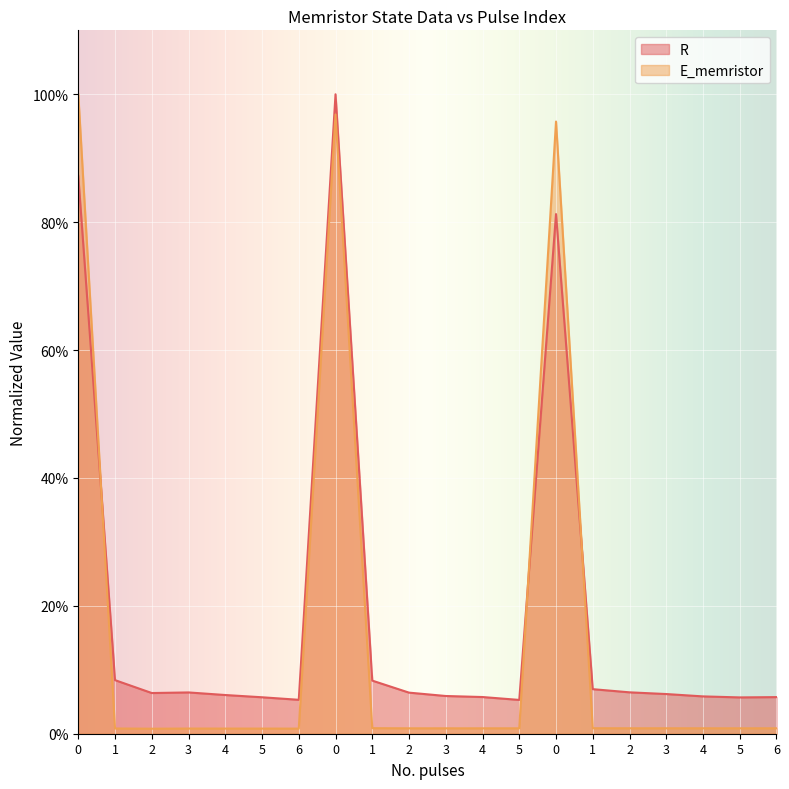

Count the number of data series in this chart.

2